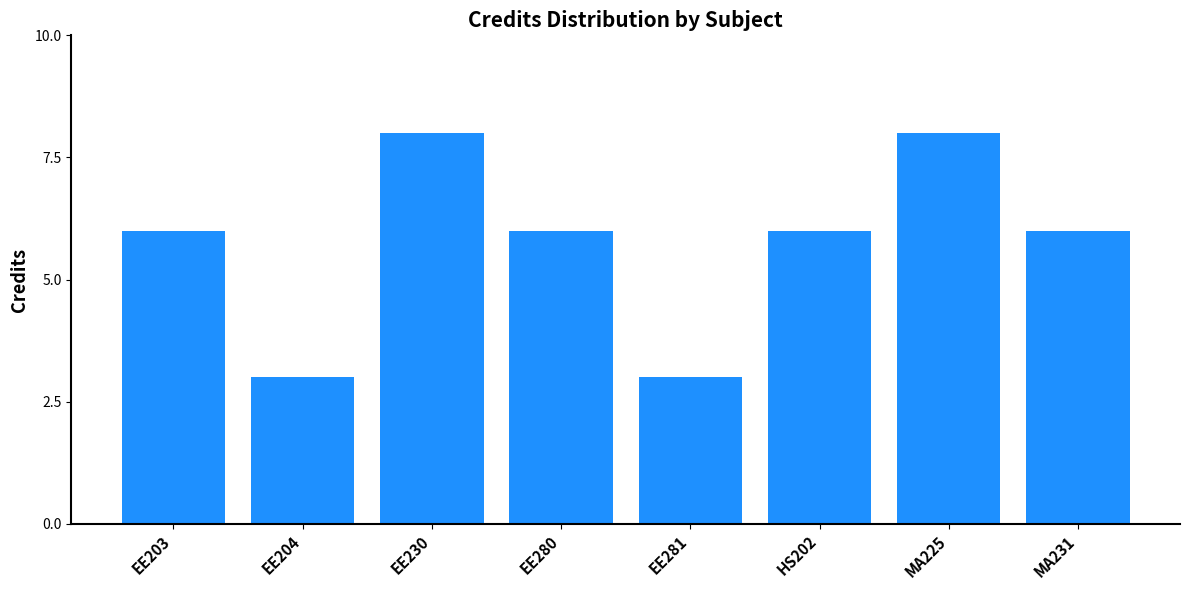

What is the sum of the values at MA231 and EE280?

12